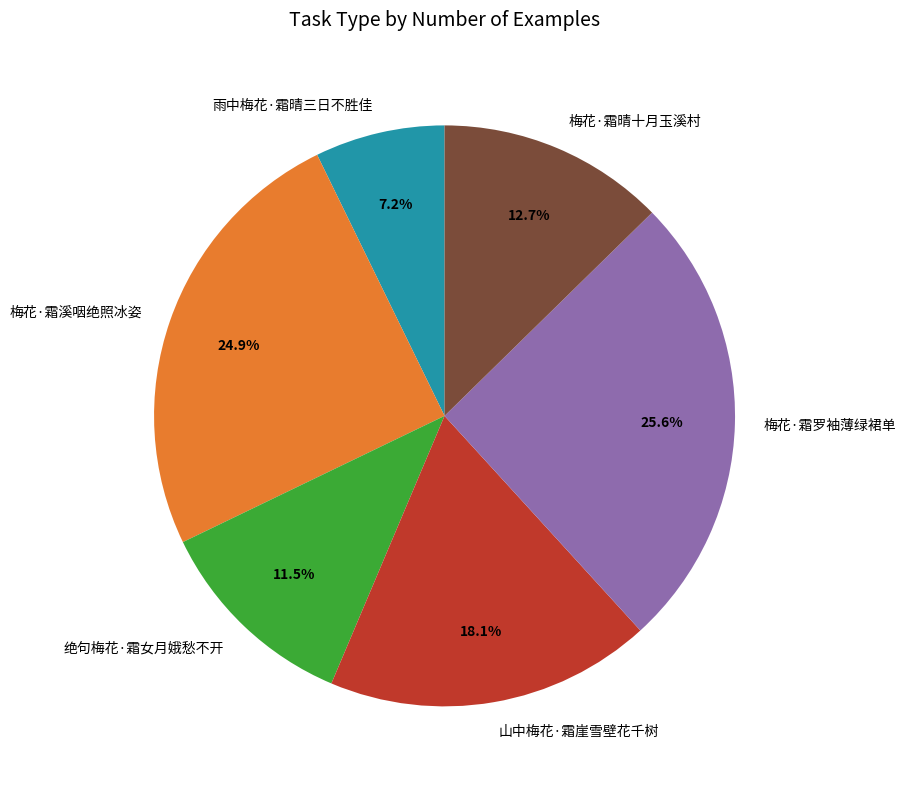

Does any single category account for the majority?

No